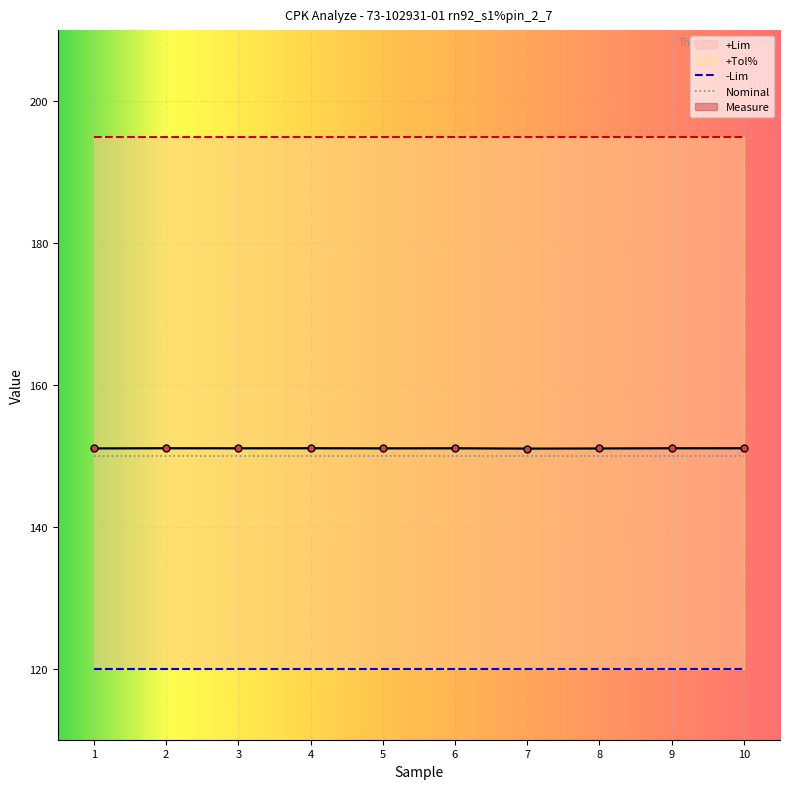

True or false: -Lim and Nominal intersect in this chart.

False